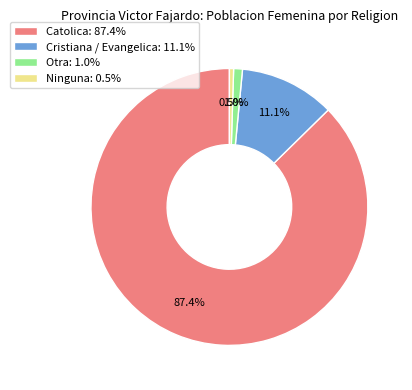

What percentage is the Cristiana / Evangelica slice, to the nearest percent?

11%